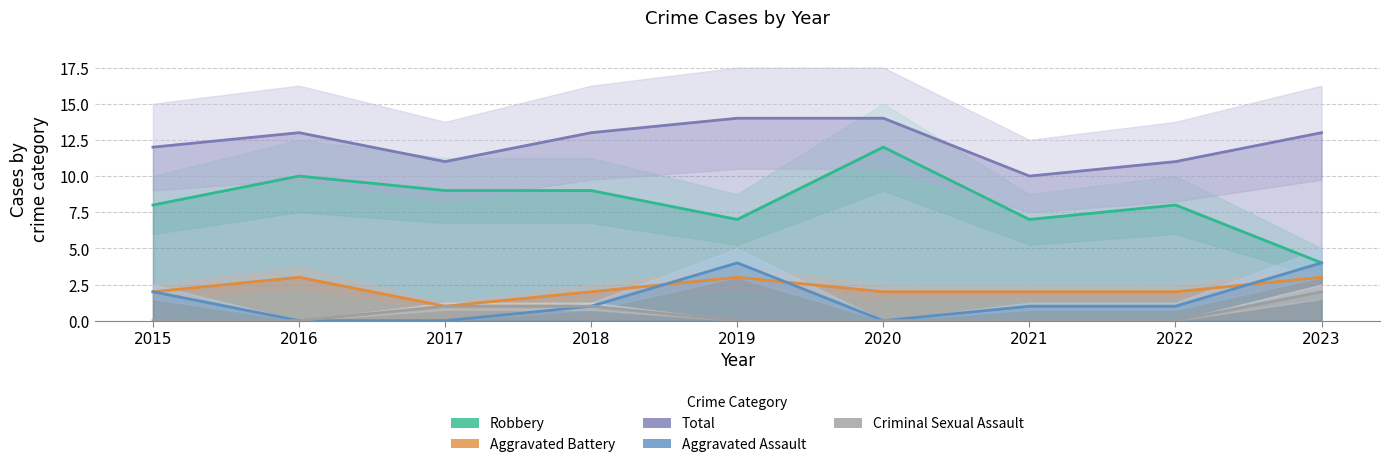

Between 2015 and 2019, which is larger?

2015